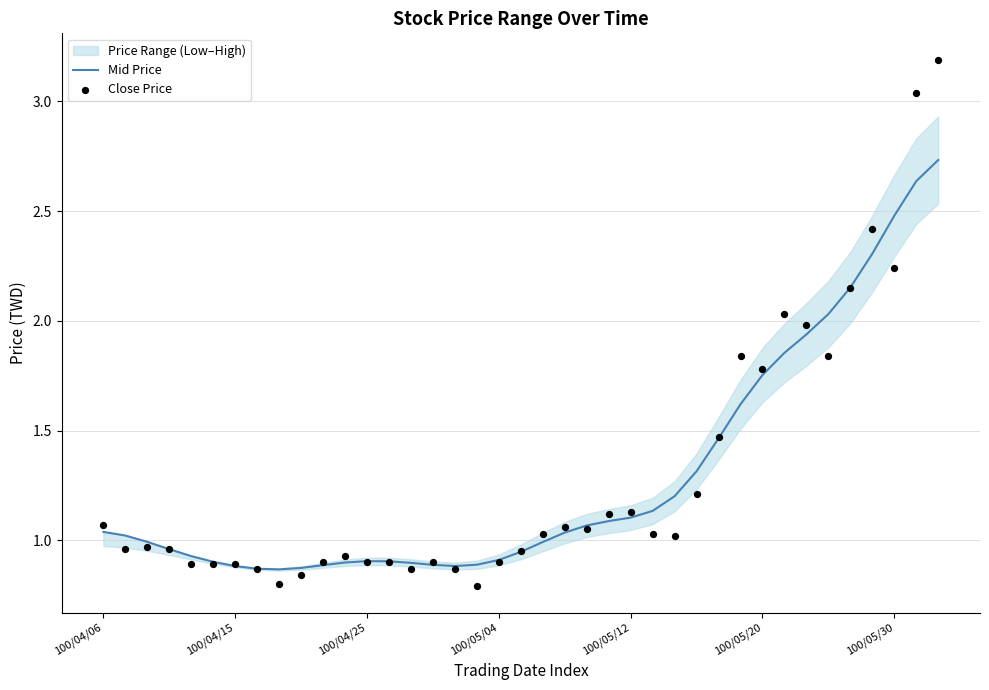

What is the total value across all series at 8?

1.7